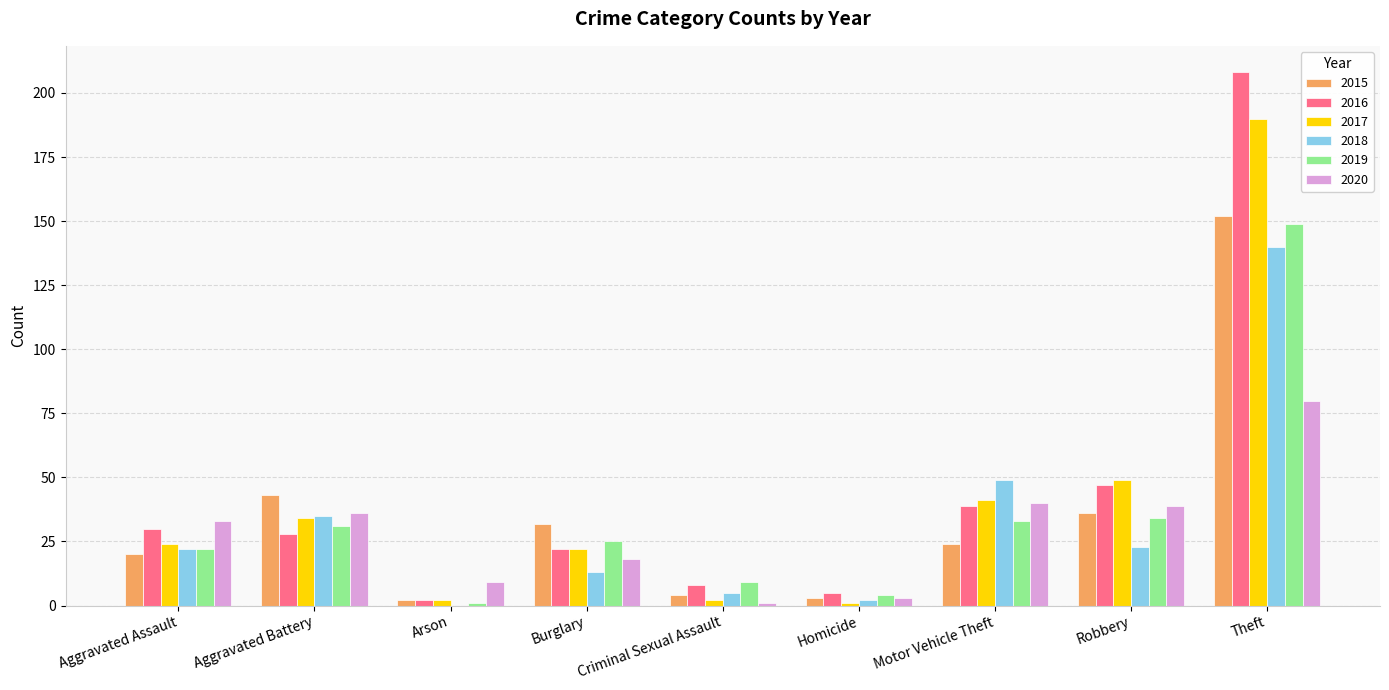

What is the spread (max minus min) of values at Theft?

128